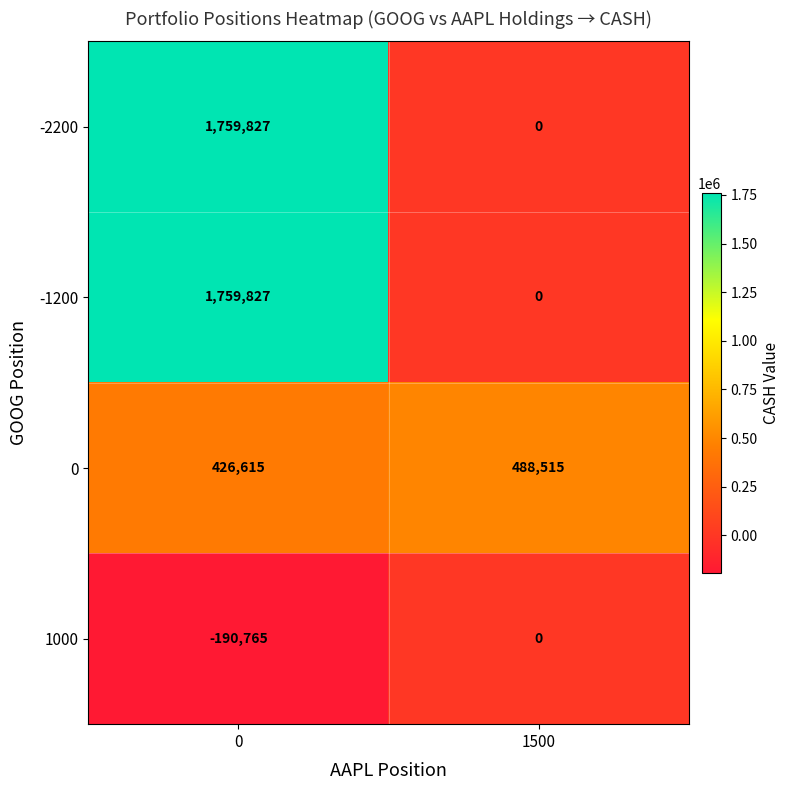

True or false: -2200 has a value of 687766 at 1500.

False